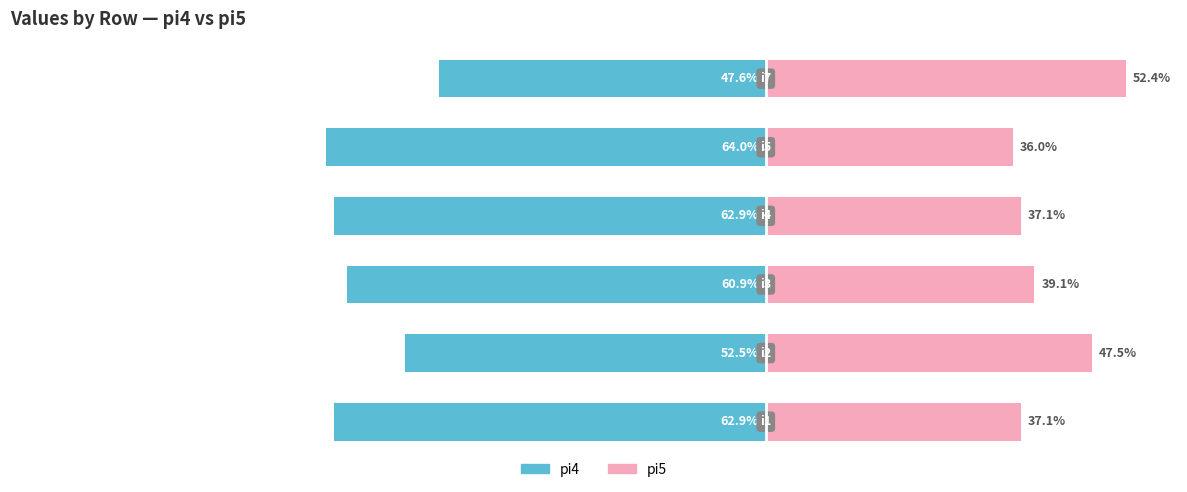

How many data points in pi5 (Right) are above 39?

3